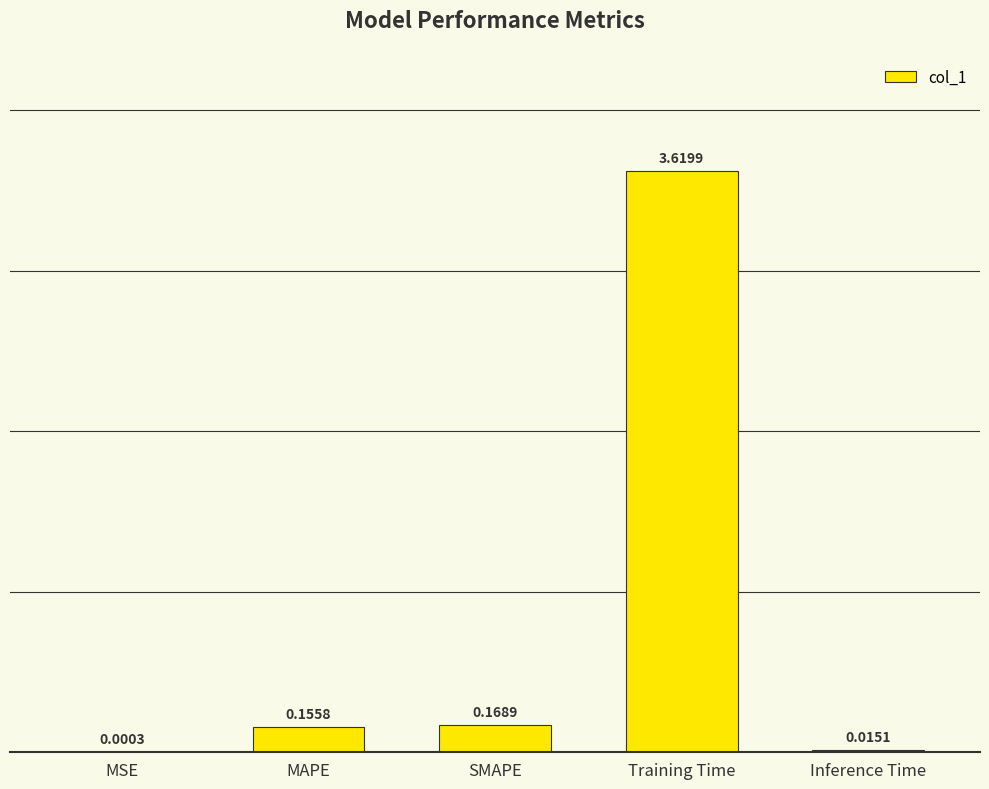

What is the sum of the values at SMAPE and MAPE?

0.3